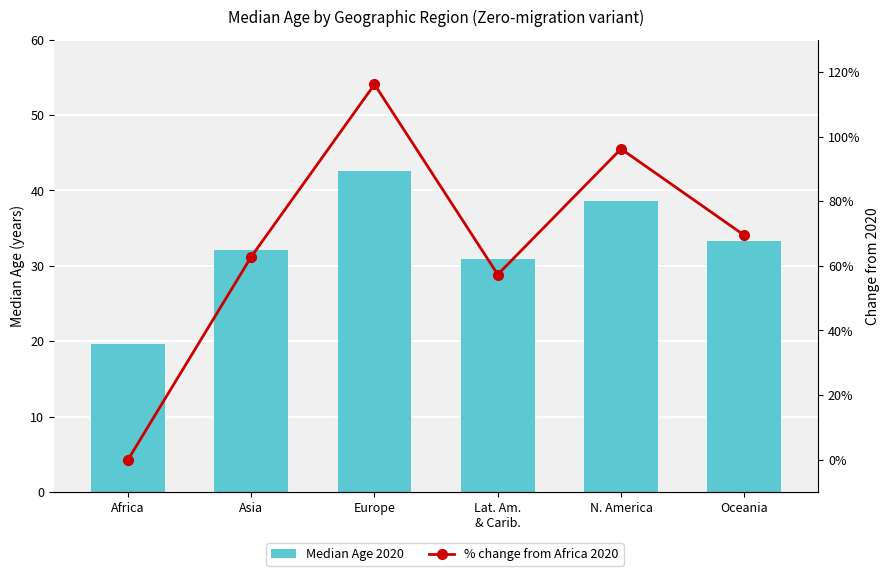

The value of % change from Africa 2020 at Asia is 108.1. True or false?

False